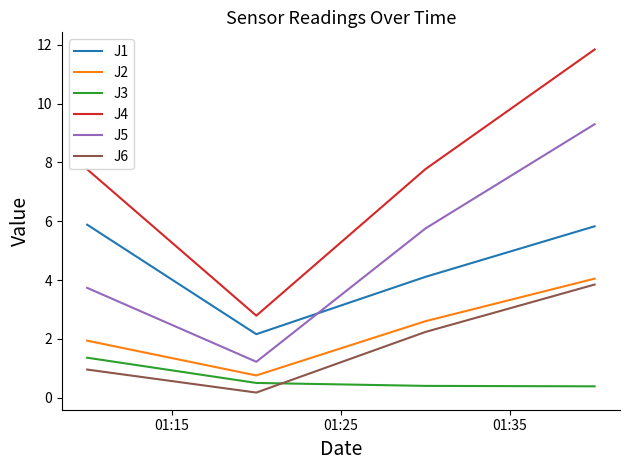

What is the maximum value for J6?

3.9